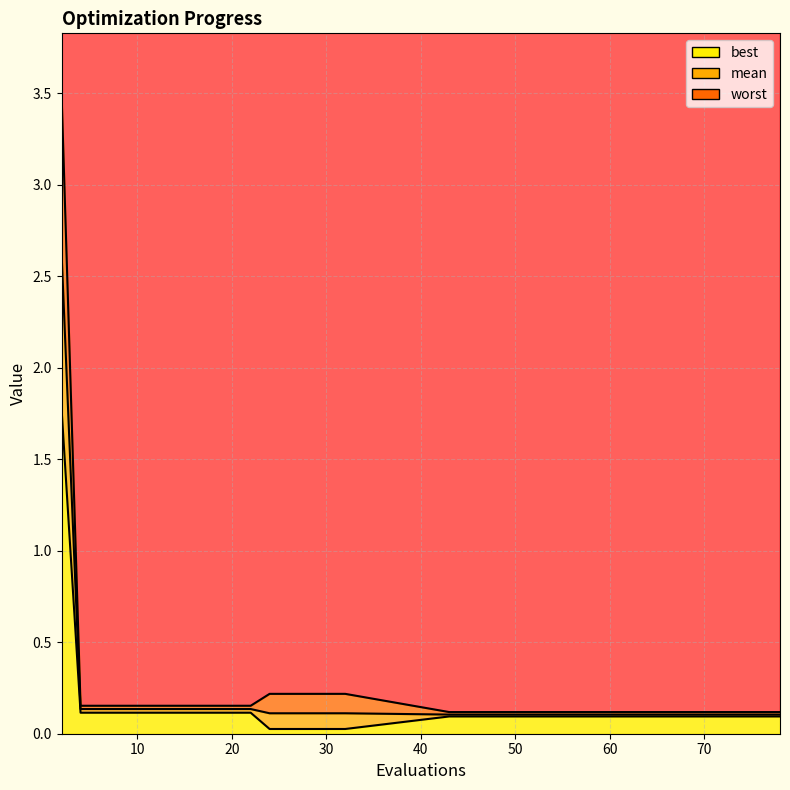

Reading left to right, transcribe all the data shown in this chart.

mean: 2.6	0.1	0.1	0.1	0.1	0.1	0.1	0.1	0.1	0.1	0.1	0.1	0.1	0.1	0.1	0.1	0.1	0.1	0.1	0.1
best: 1.8	0.1	0.1	0.1	0.1	0.1	0.1	0.1	0.1	0.1	0.1	0.0	0.0	0.0	0.0	0.0	0.1	0.1	0.1	0.1
worst: 3.5	0.2	0.2	0.2	0.2	0.2	0.2	0.2	0.2	0.2	0.2	0.2	0.2	0.2	0.2	0.2	0.1	0.1	0.1	0.1